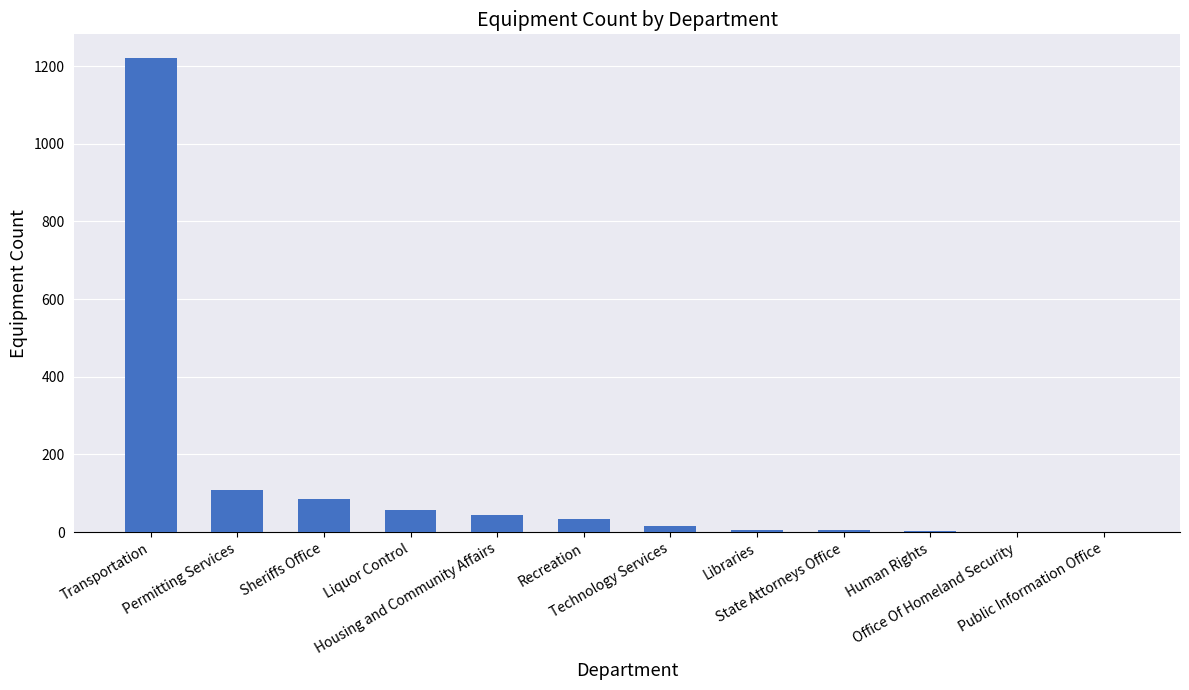

At which label does the data first exceed 35?

Transportation